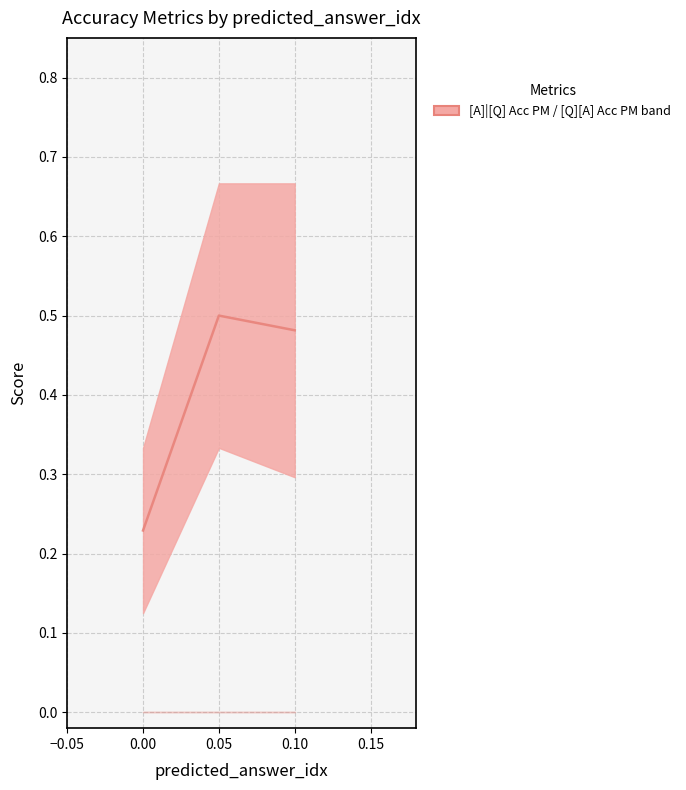

What is the sum of the values at 0.05 and 0.00?

1.0